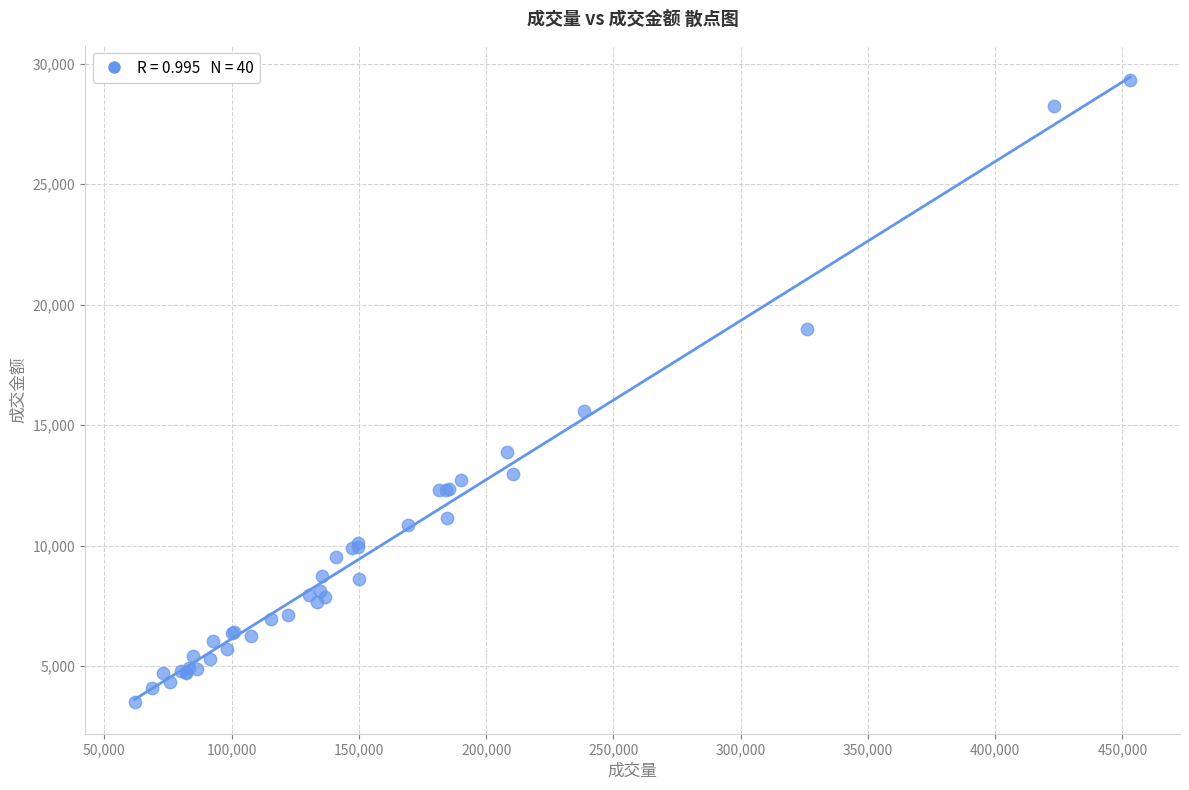

What Y value in the scatter plot is closest to 16407?

15595